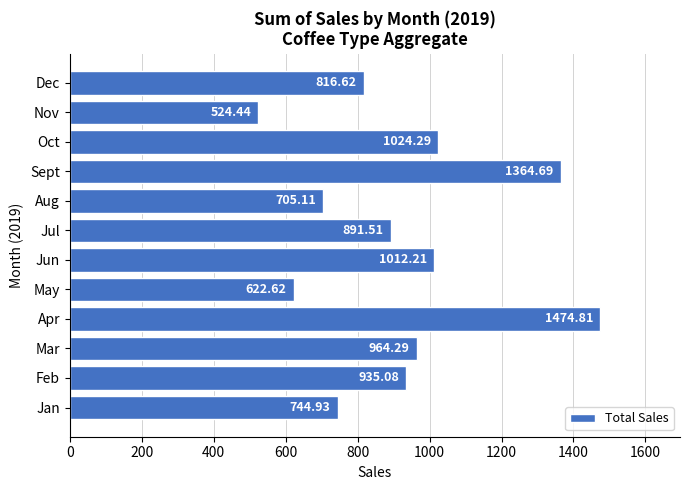

Rank the categories by value from lowest to highest.

Nov, May, Aug, Jan, Dec, Jul, Feb, Mar, Jun, Oct, Sept, Apr